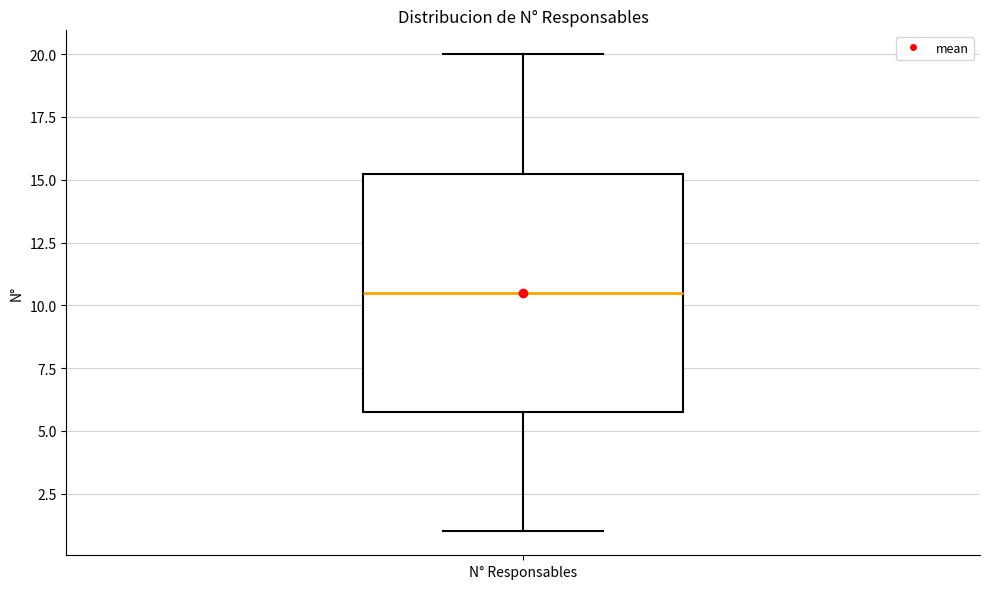

Where is the lower edge of the box for N° Responsables on the y-axis? The values are not printed on the chart, so give them approximately, as read against the axis.

6.0